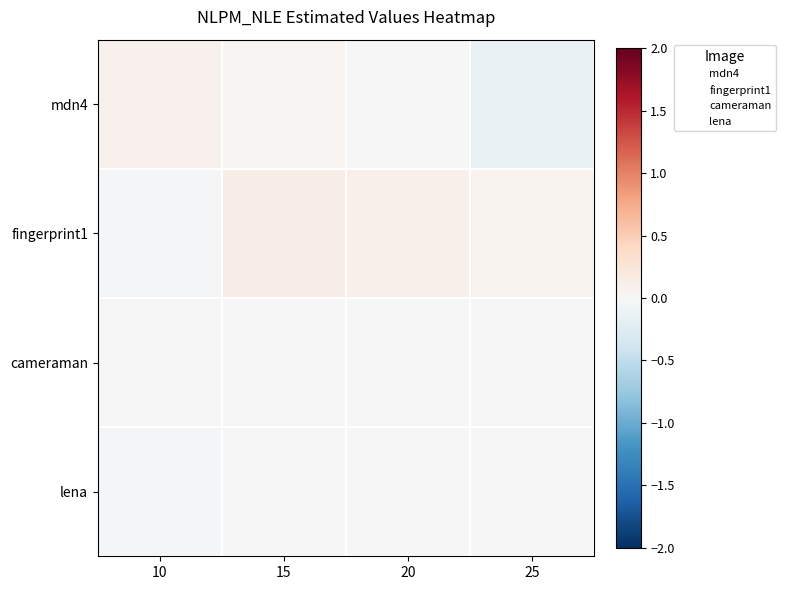

At which category is the sum across all series the highest?

15